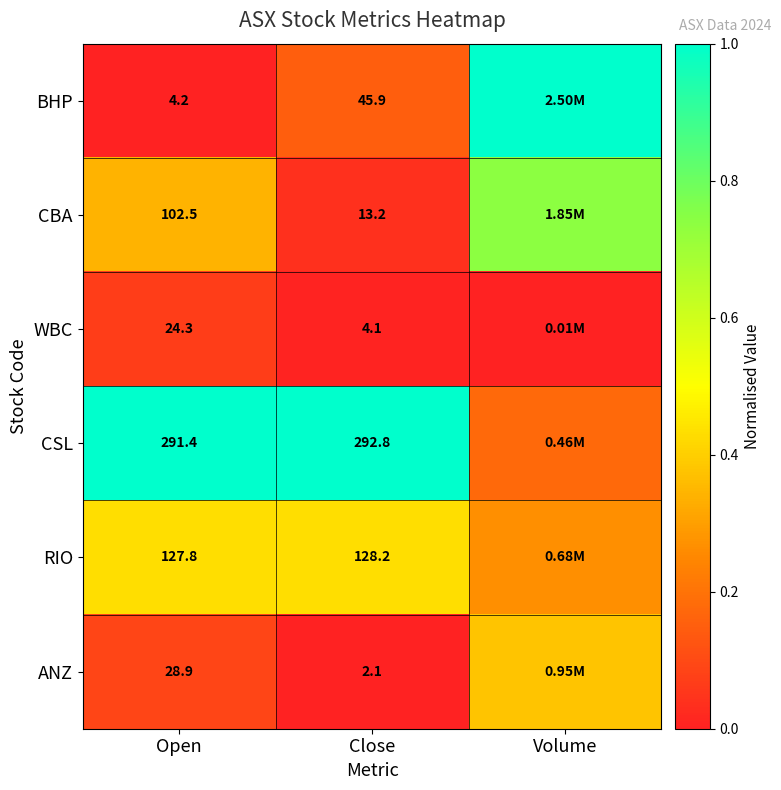

What is the spread (max minus min) of values at Open?

287.2